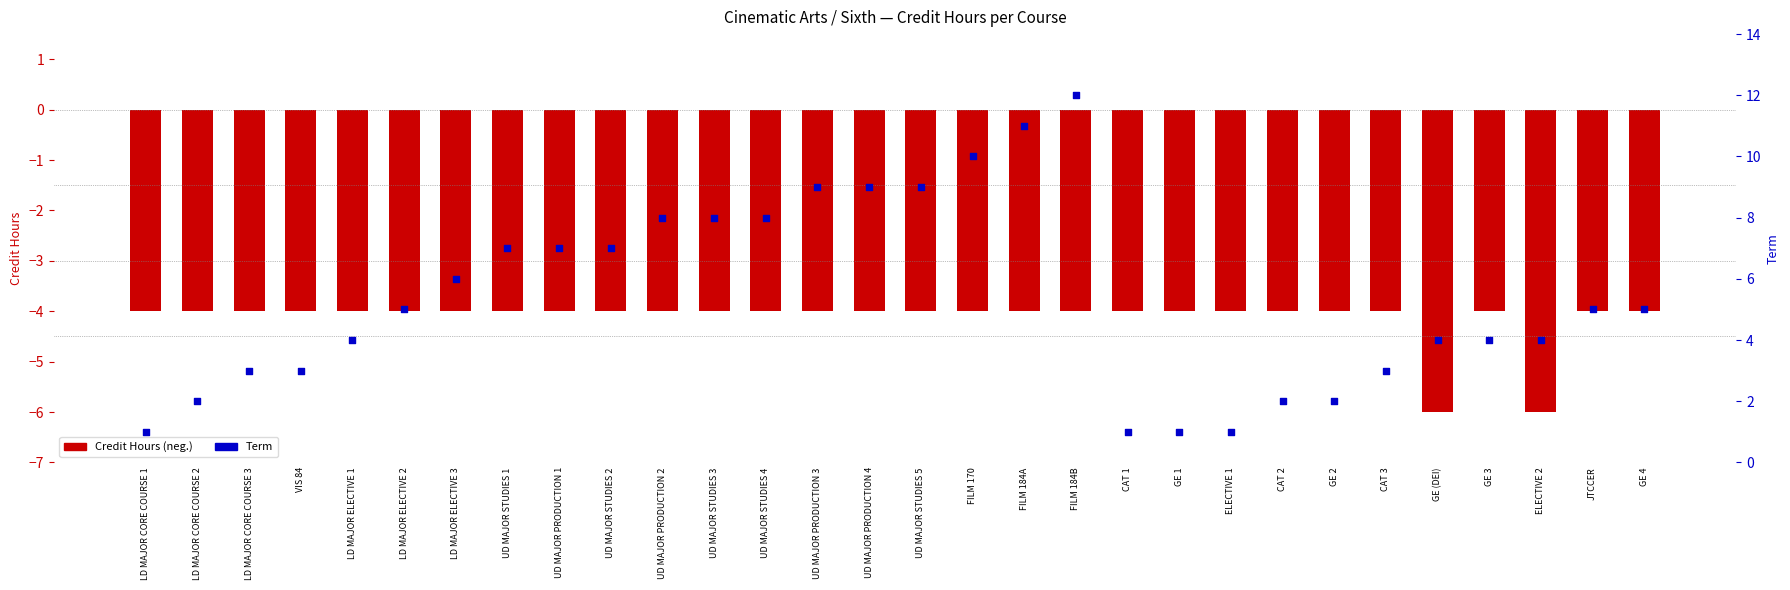

Which series contains the lowest Y value?

Credit Hours